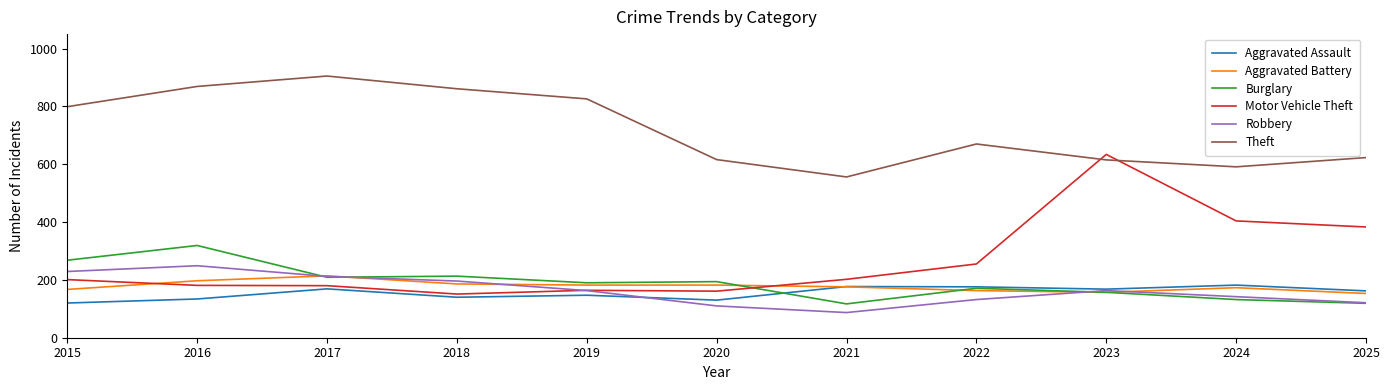

What is the lowest value of the Motor Vehicle Theft series?

151